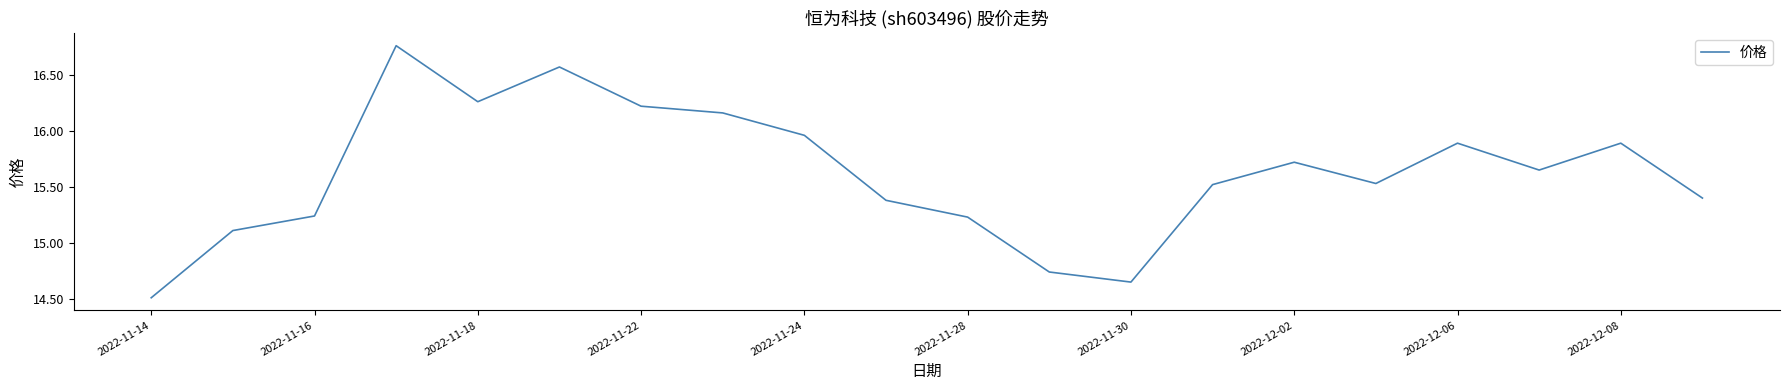

What is the smallest value displayed?

14.5